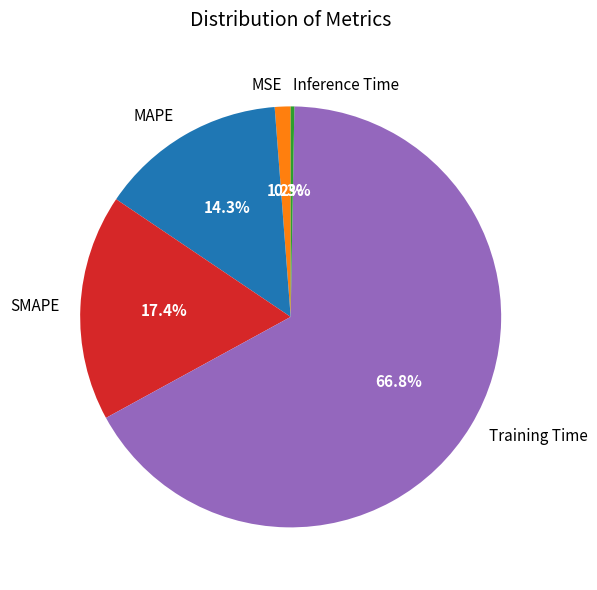

Which slice is the largest?

Training Time